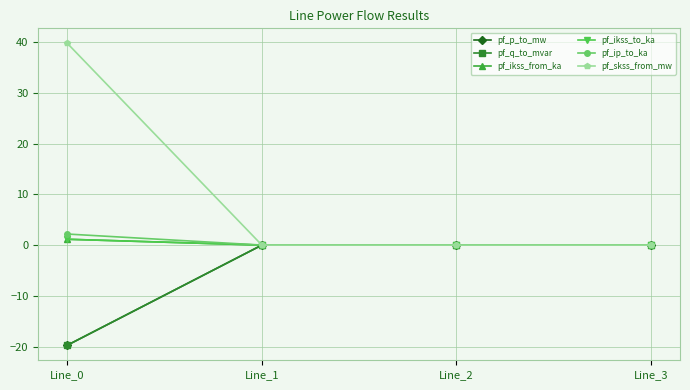

How many lines are shown in the chart?

6